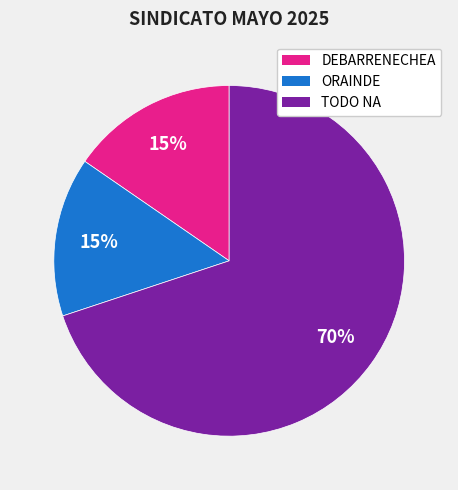

Is there a majority slice in this chart?

Yes